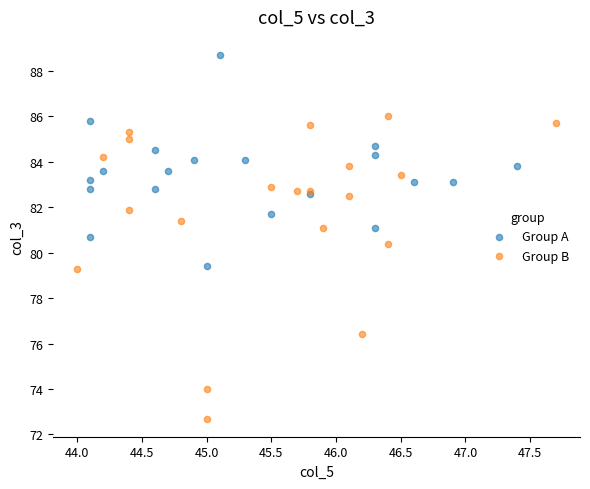

What are all the series names shown in the legend?

Group A, Group B